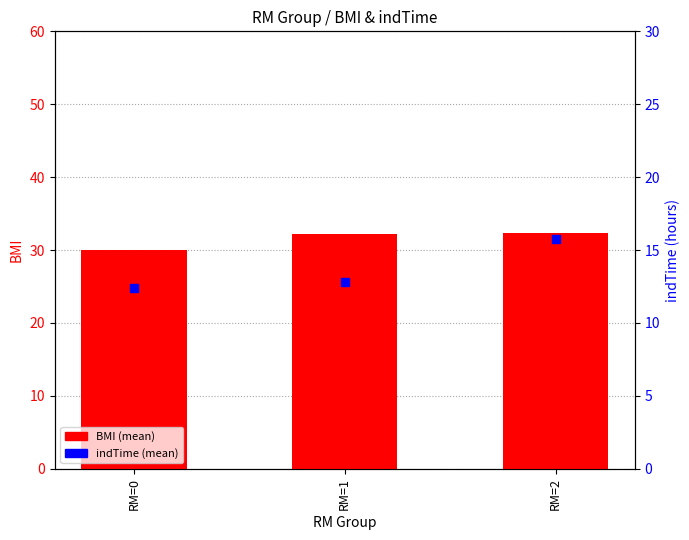

Is the value of indTime at RM=1 greater than the value of BMI at RM=0?

No